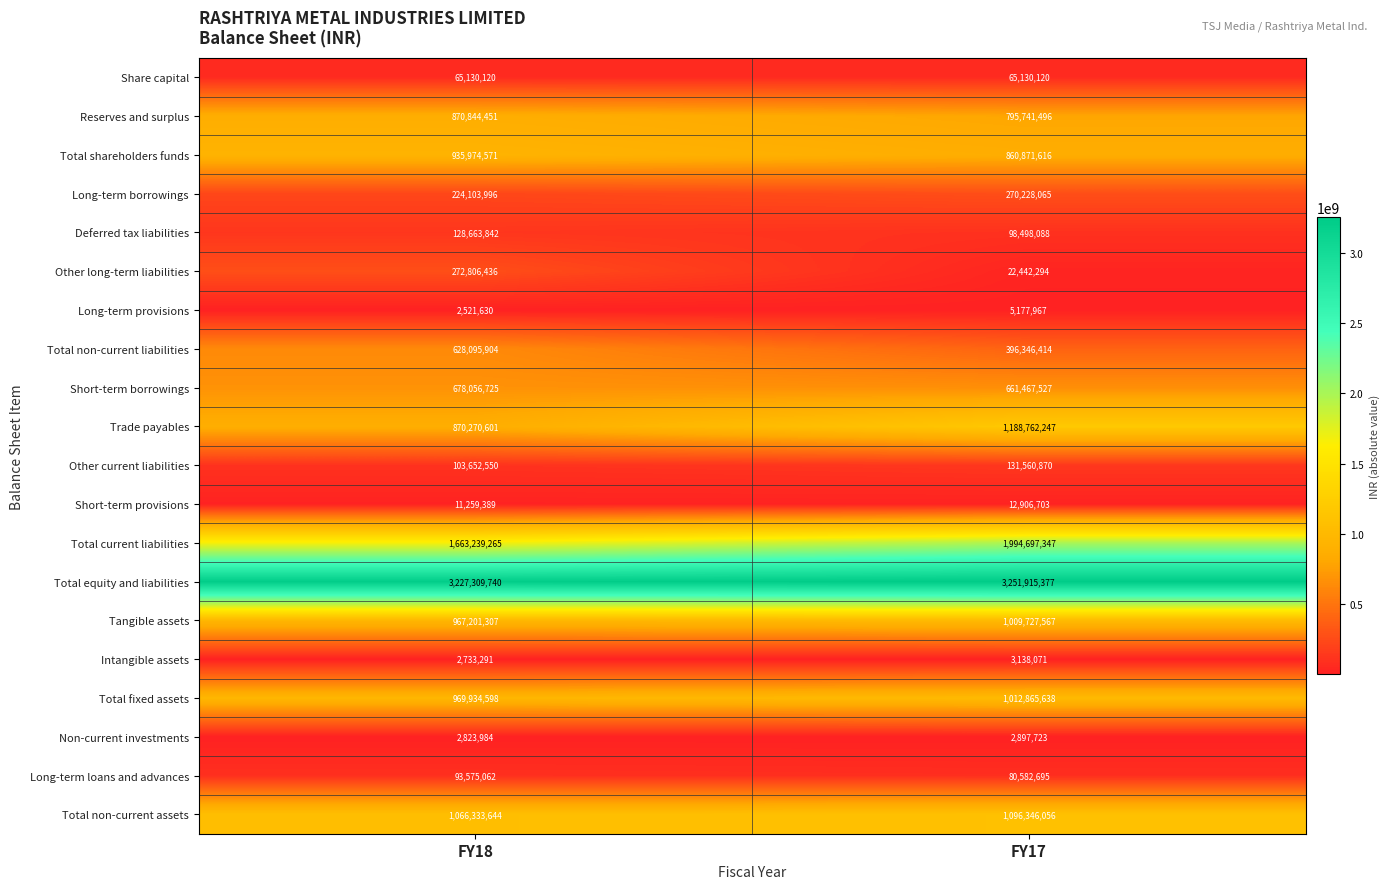

Which category has the lowest value in the Total non-current liabilities series?

FY17